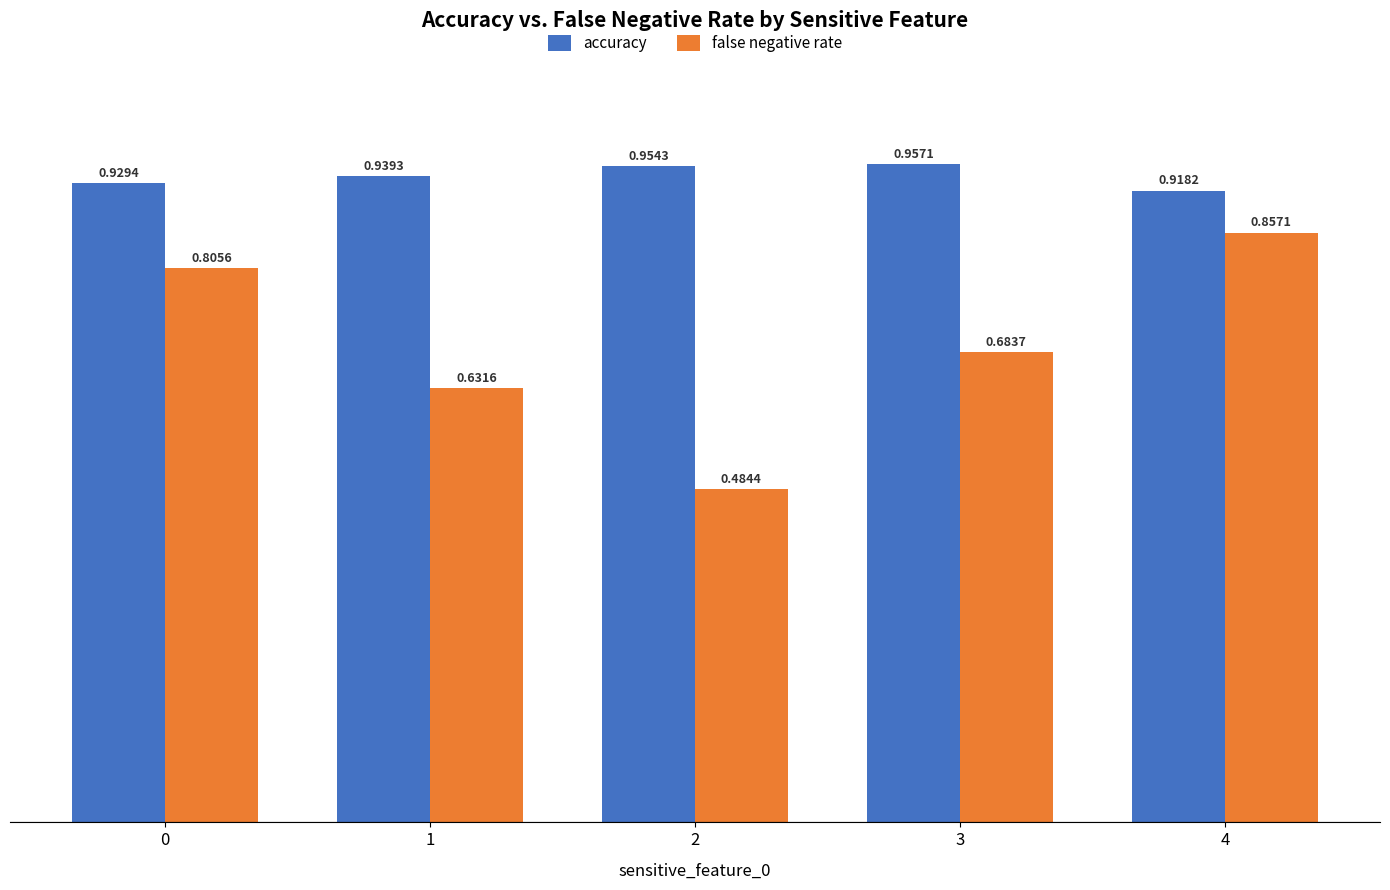

List the series in order of their overall mean, highest first.

accuracy, false negative rate